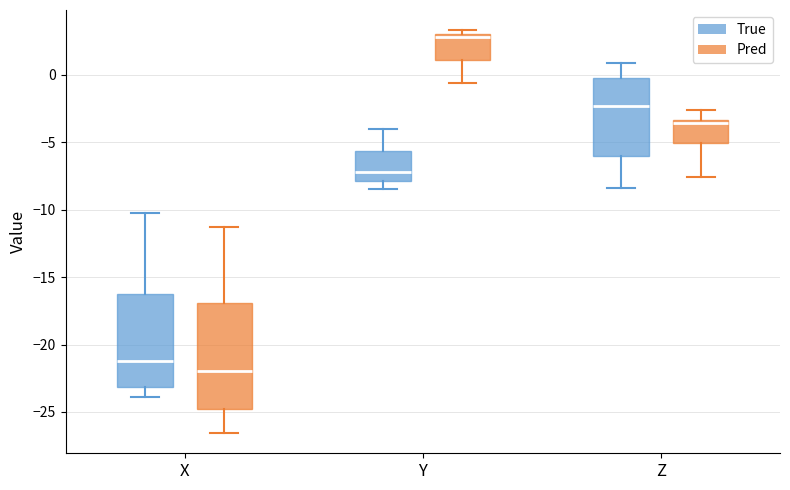

Which box has the lowest median line?

X (Pred)